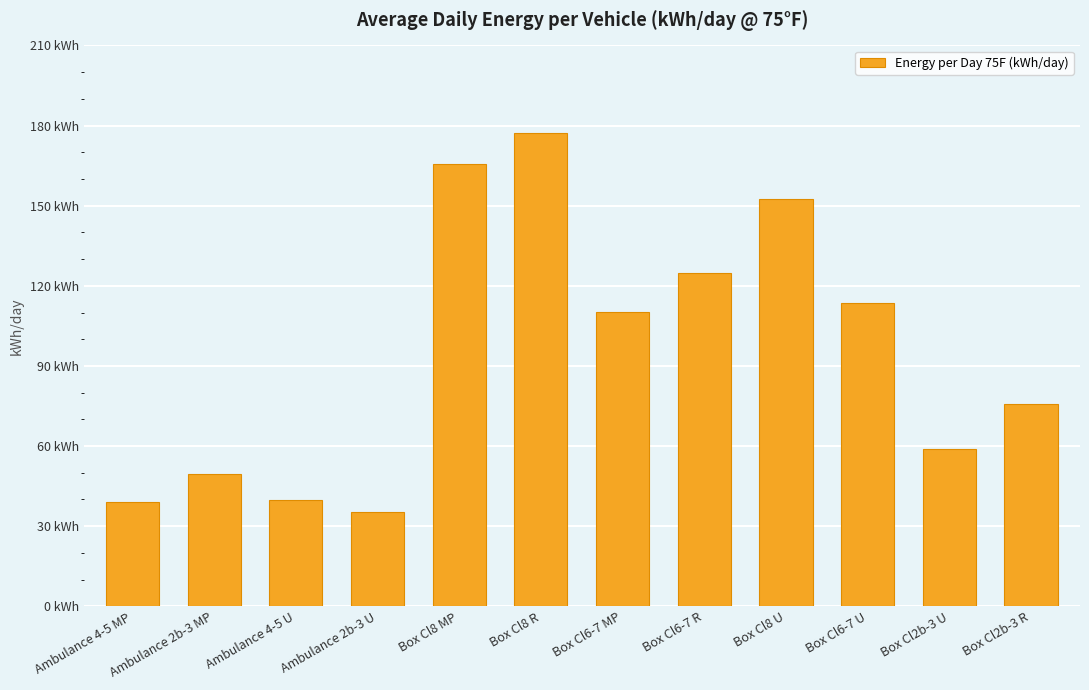

Are the bars horizontal?

No